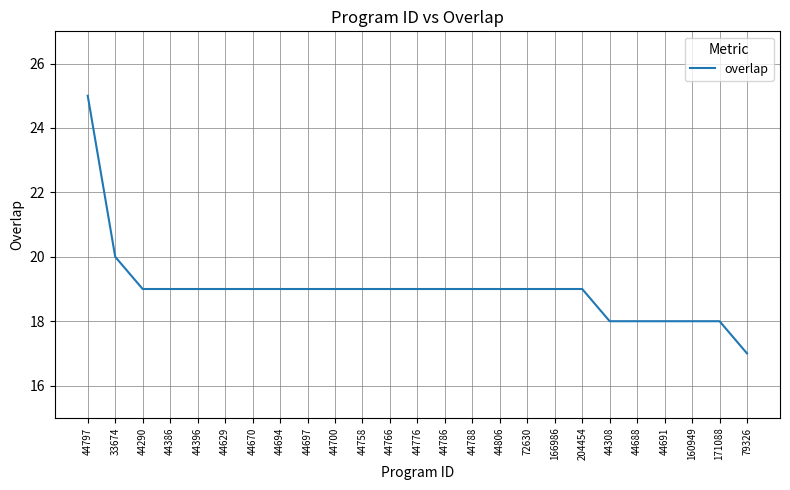

What position from the left is 44786?

14